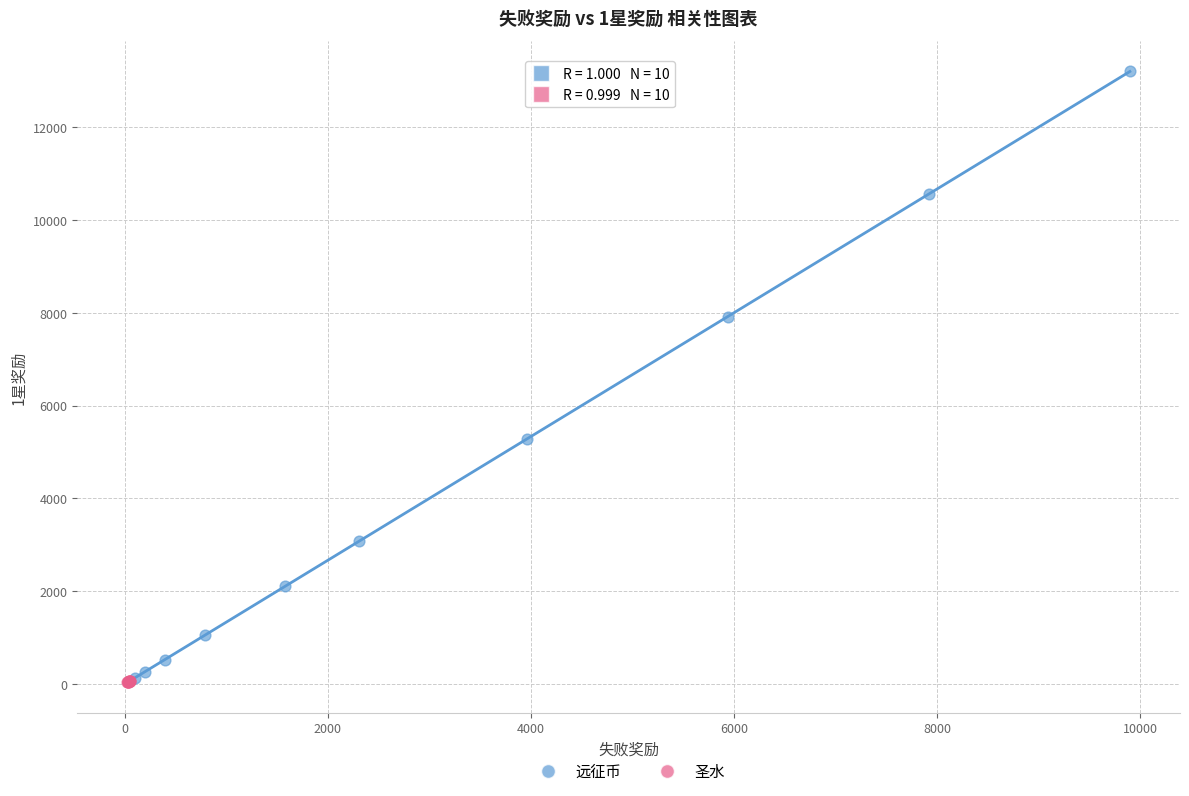

What are all the series names shown in the legend?

远征币, 圣水